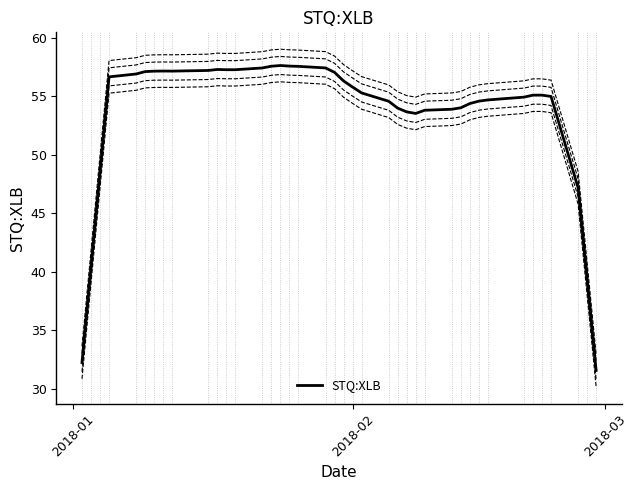

How many distinct data groups are displayed?

1